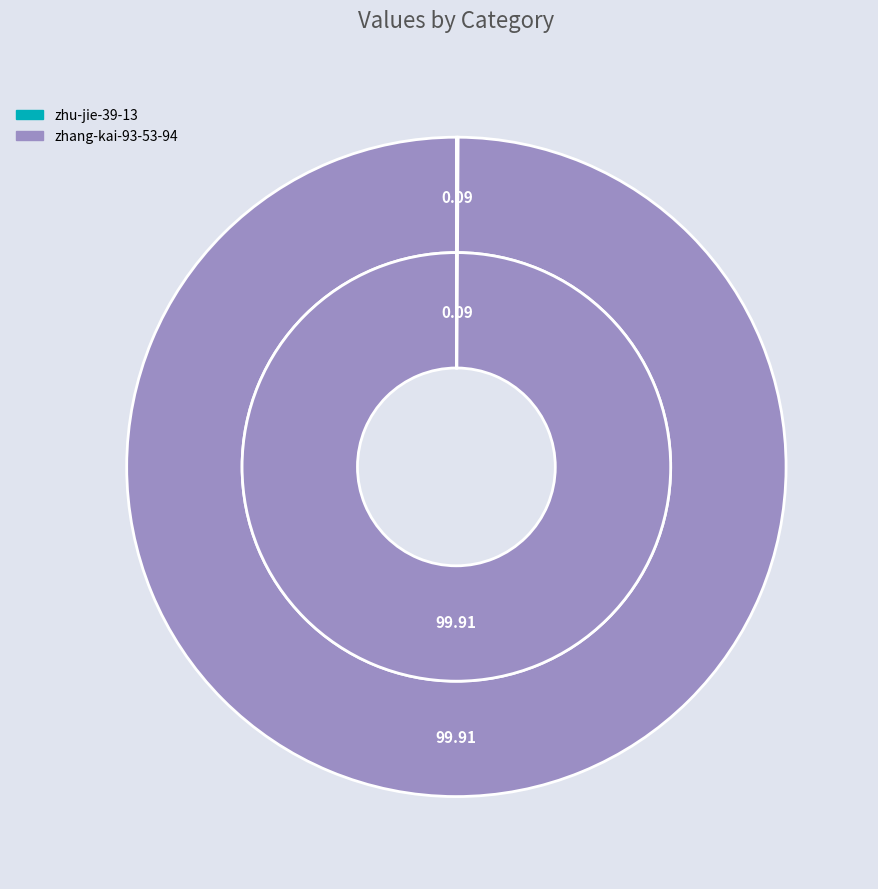

Which slice is the largest?

zhang-kai-93-53-94